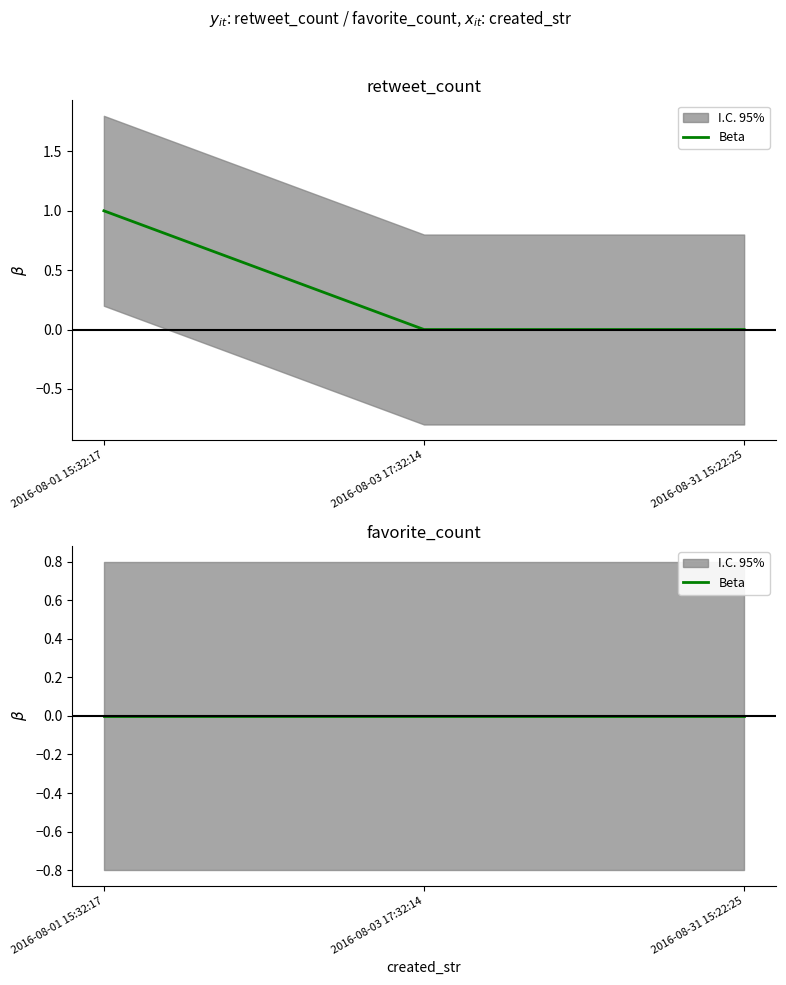

Reading left to right, list all the values displayed in this chart.

1	0	0